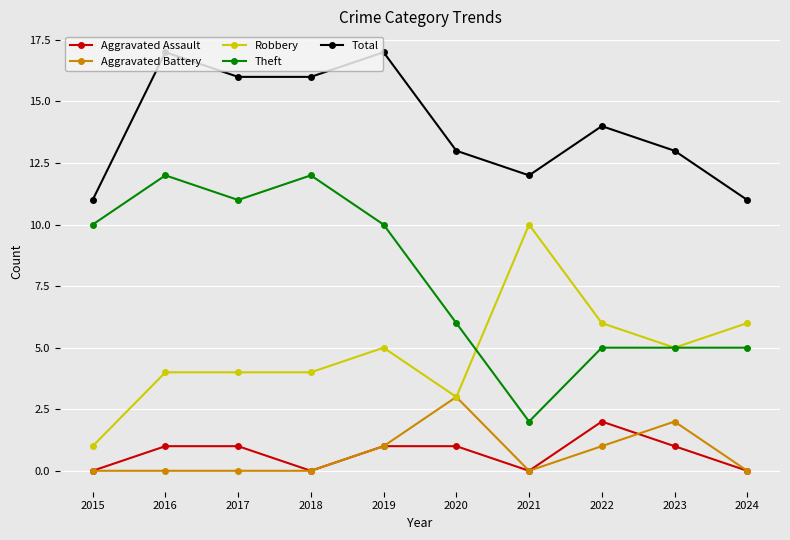

How many Aggravated Assault values are between 0 and 1?

9